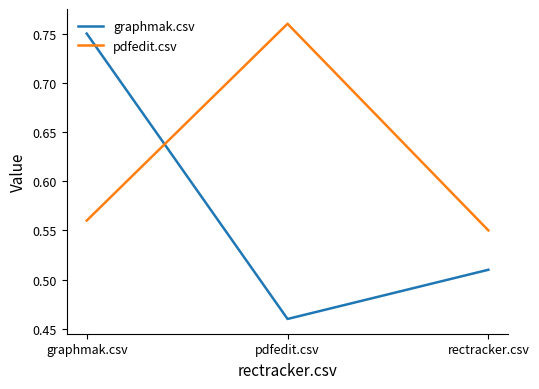

Is it true that pdfedit.csv equals 0.1 at graphmak.csv?

False